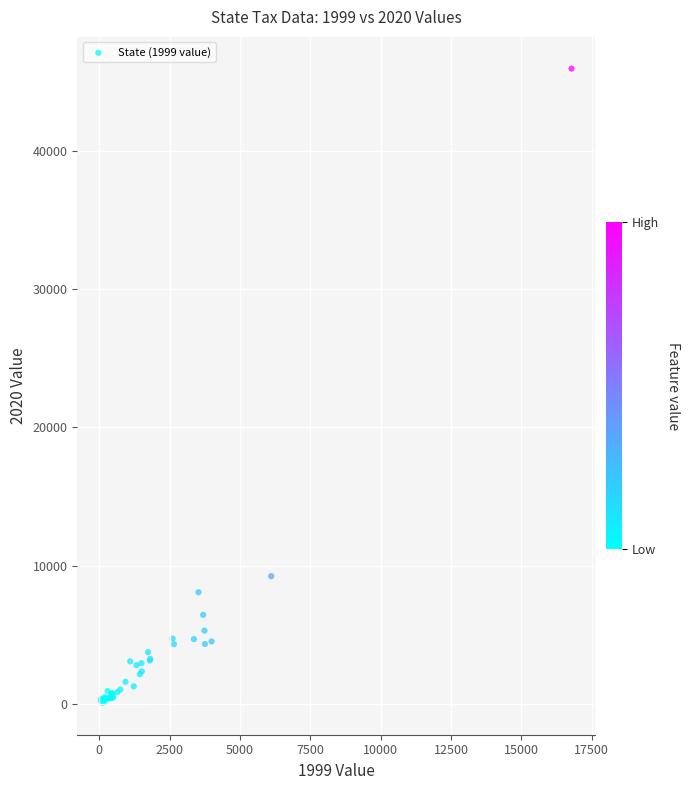

What Y value in the scatter plot is closest to 22997?

9230.5